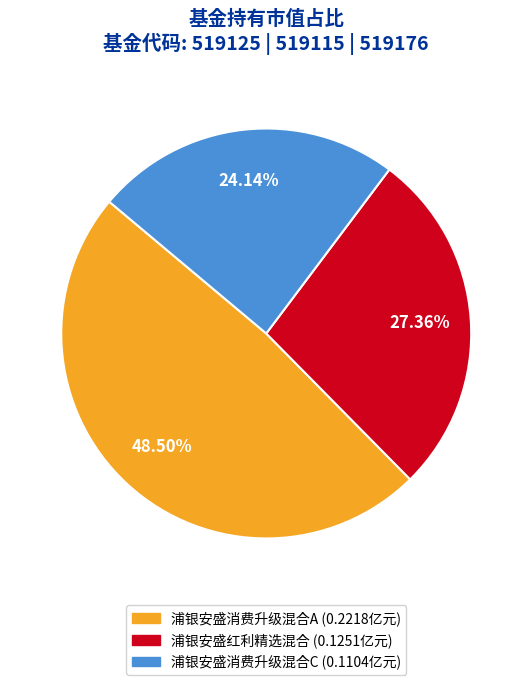

How many segments does this pie chart have?

3